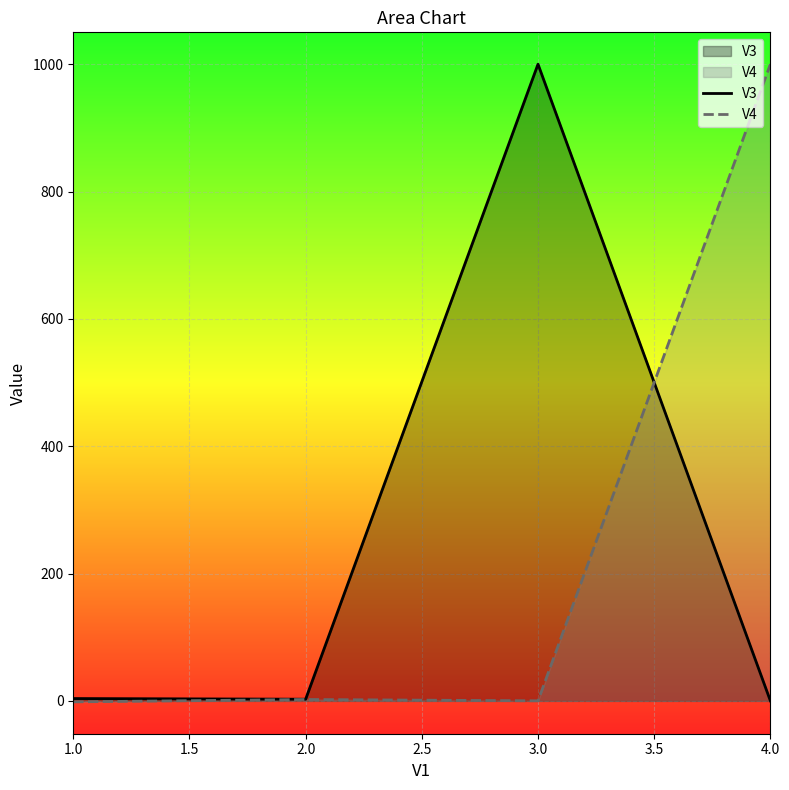

At which category does V4 reach its first local peak?

2.0